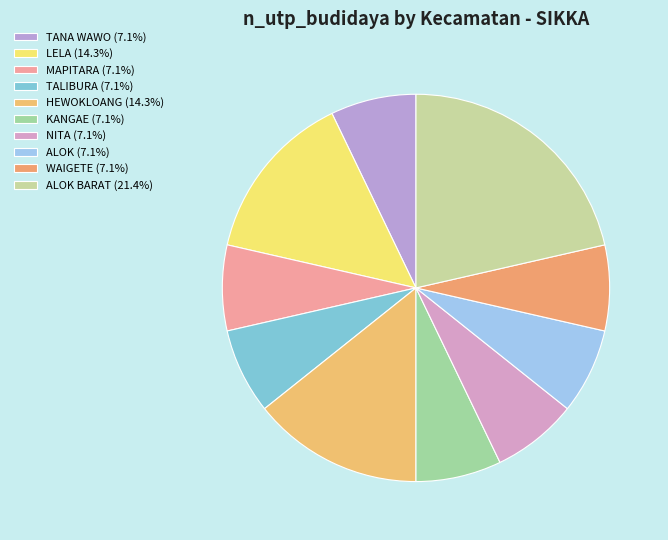

How many segments does this pie chart have?

10